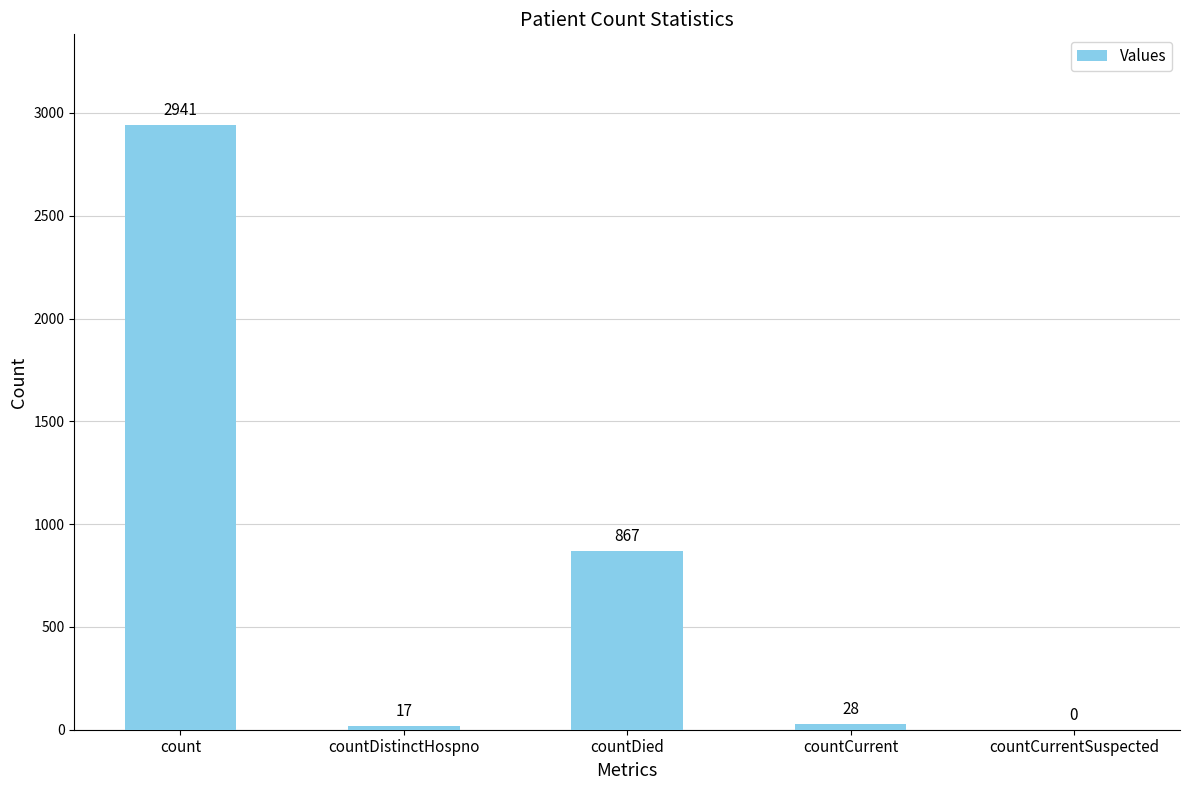

Is it true that the value at countDied is 1440?

False